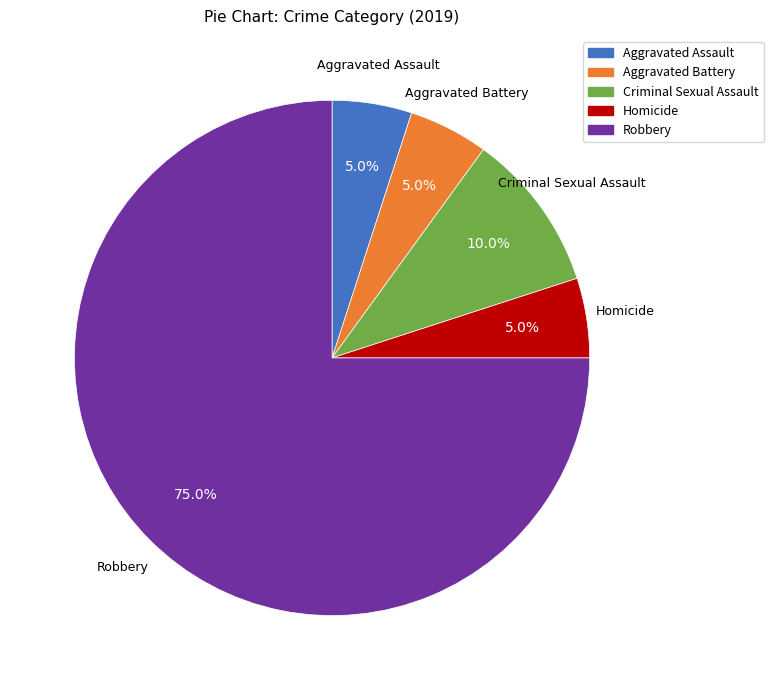

True or false: Robbery accounts for 67% of the total.

False